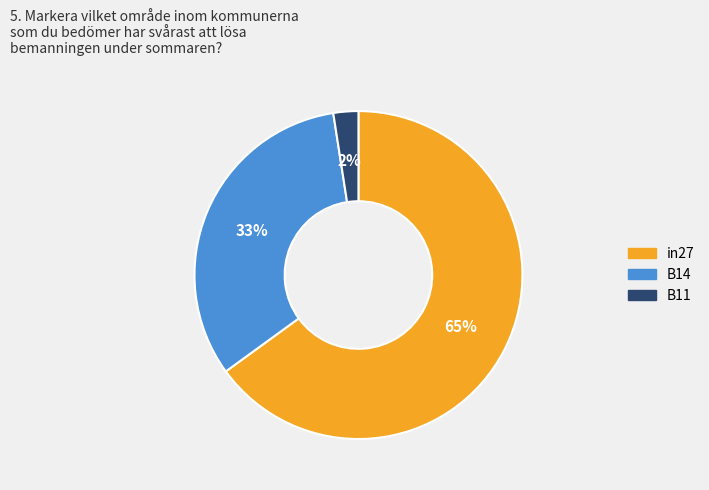

What is the largest slice in the pie chart?

in27